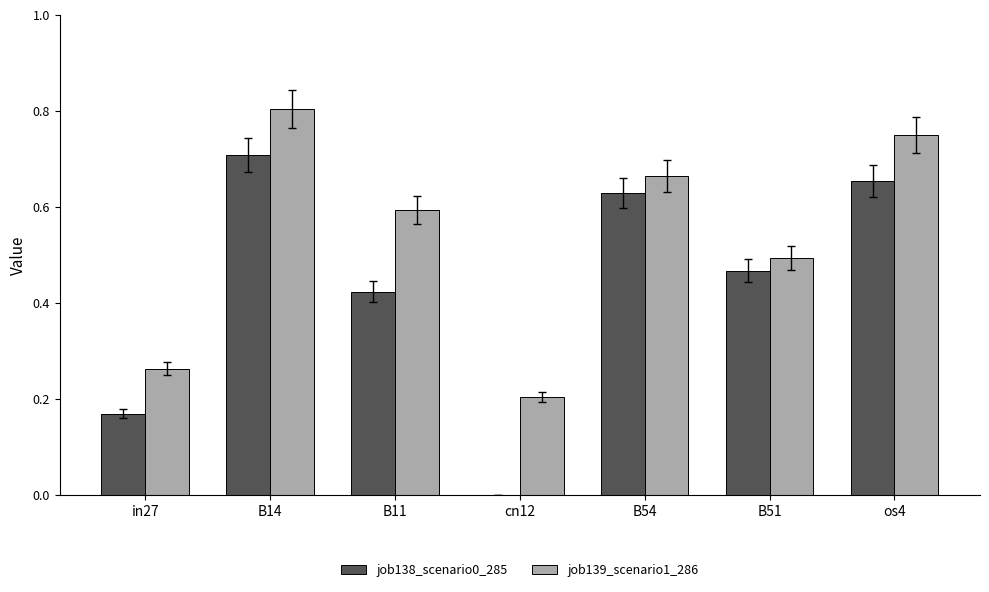

The job139_scenario1_286 series shows 0.7 at os4. True or false?

True